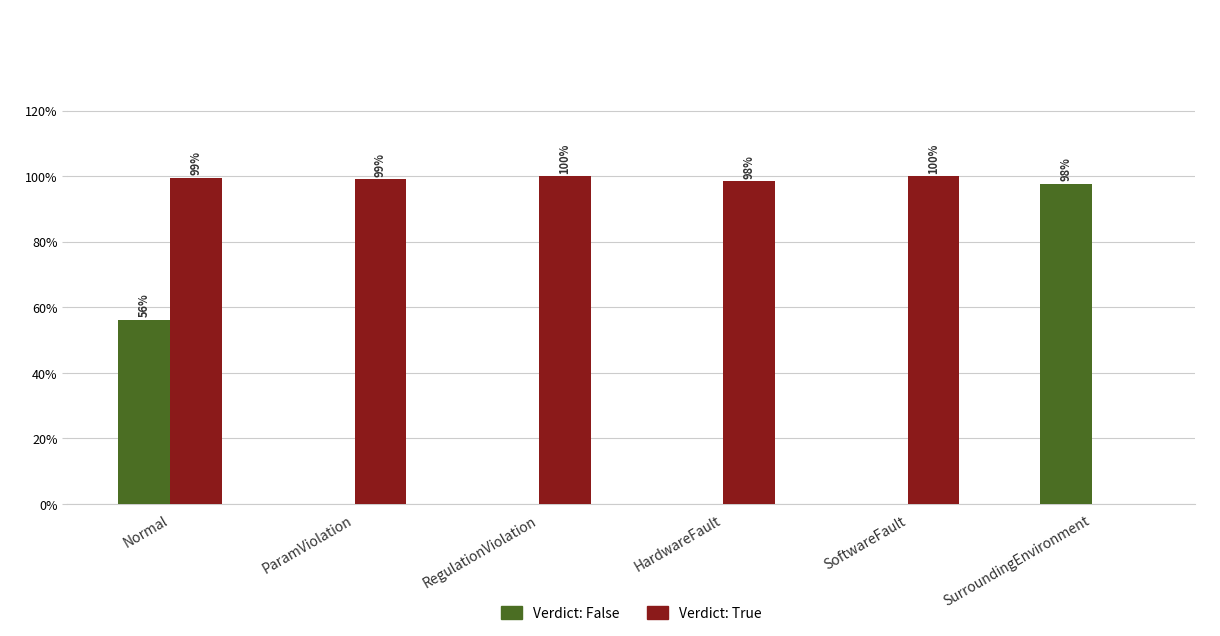

Are the bars horizontal?

No